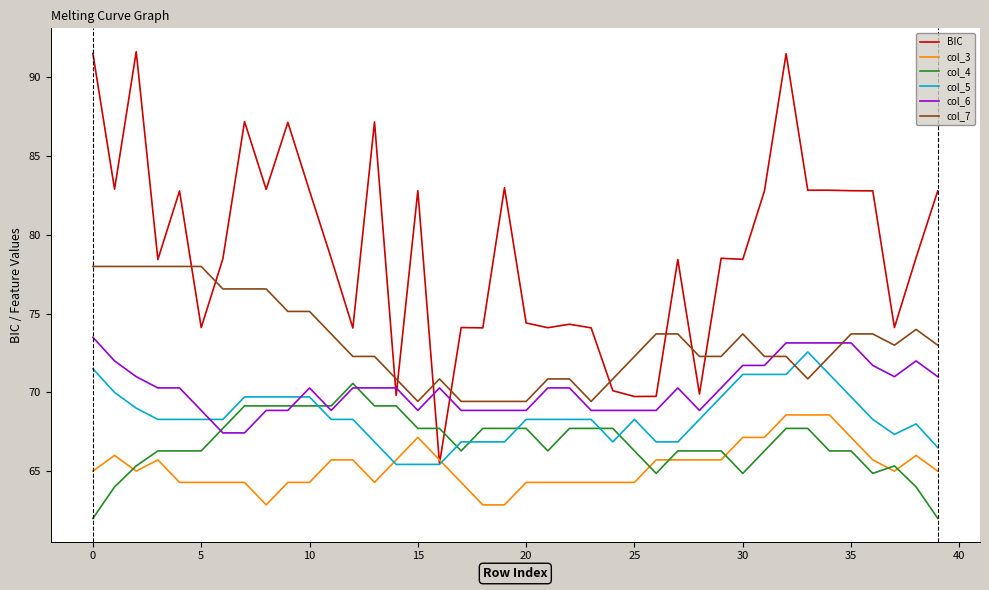

Which series has the largest range (max minus min)?

BIC